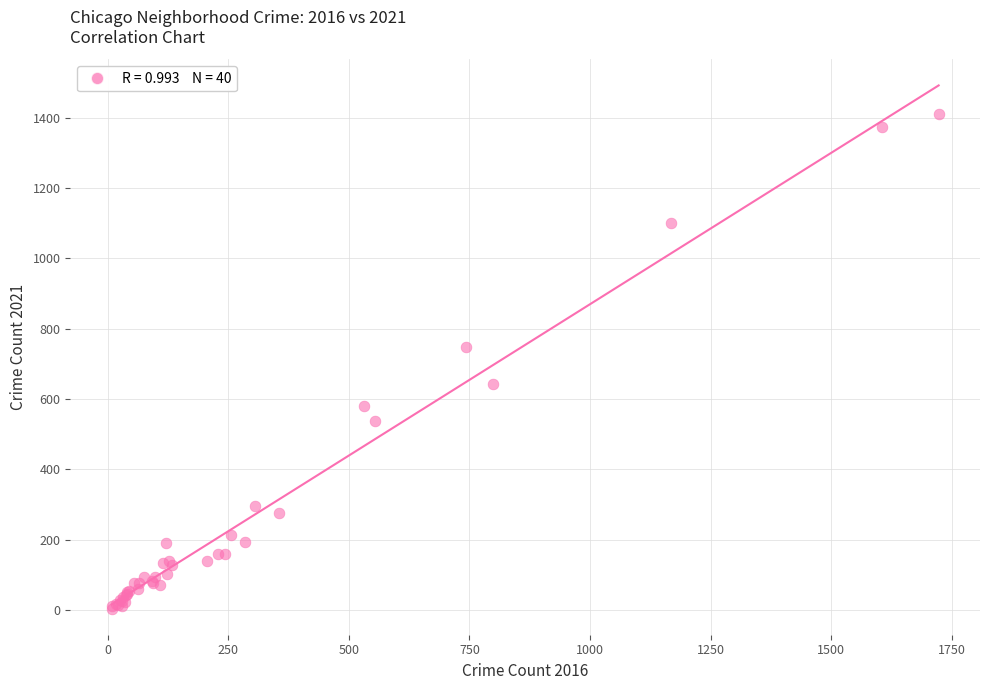

What Y value in the scatter plot is closest to 707?

749